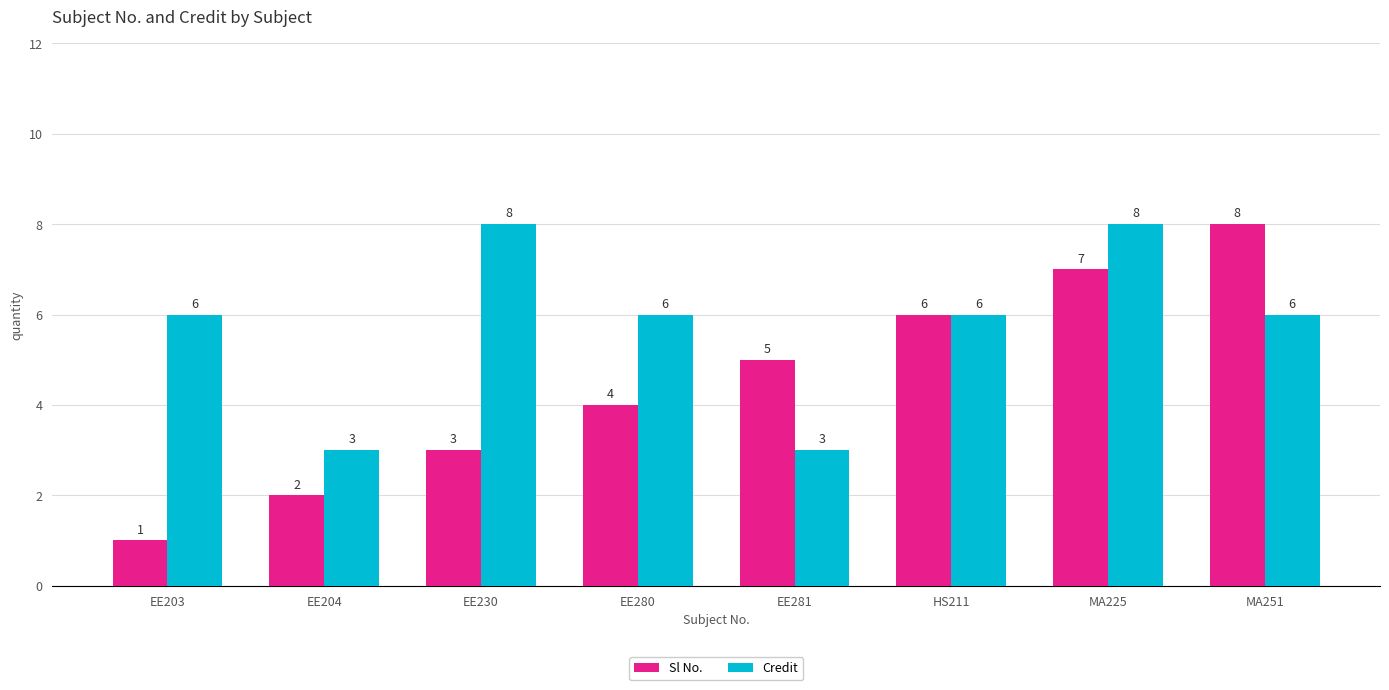

The Sl No. series shows 5 at MA225. True or false?

False